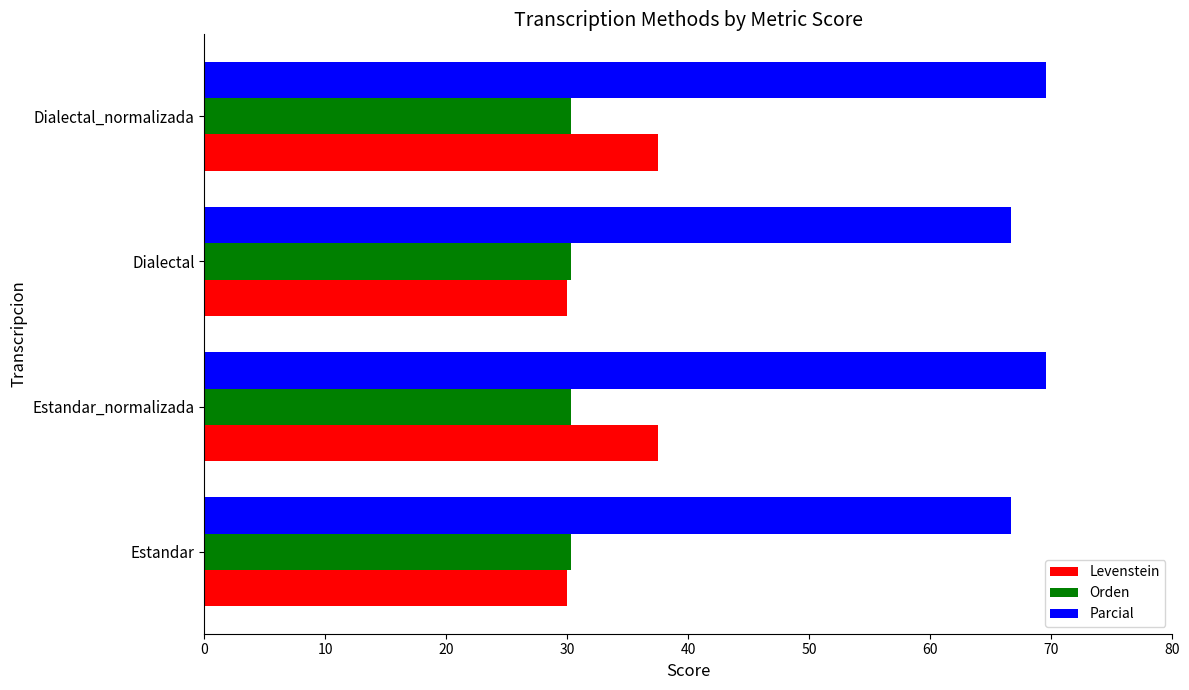

The value of Levenstein at Estandar is 30.0. True or false?

True